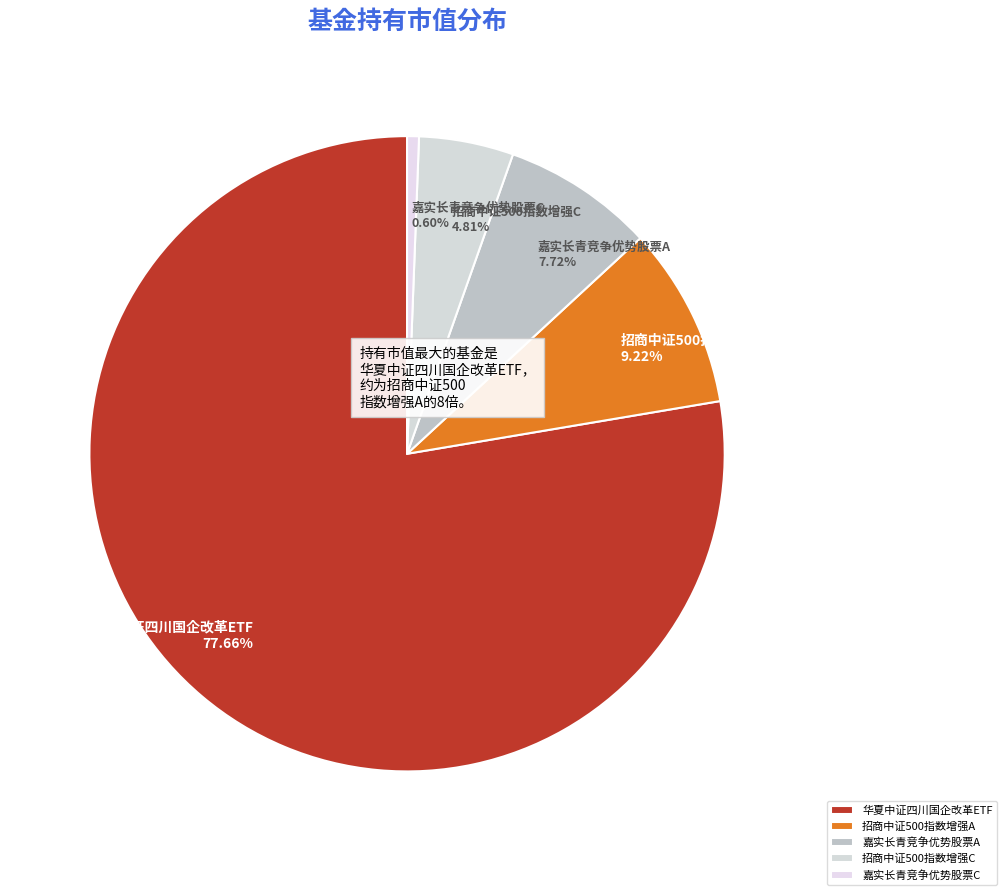

Which category has the biggest portion of the pie?

华夏中证四川国企改革ETF